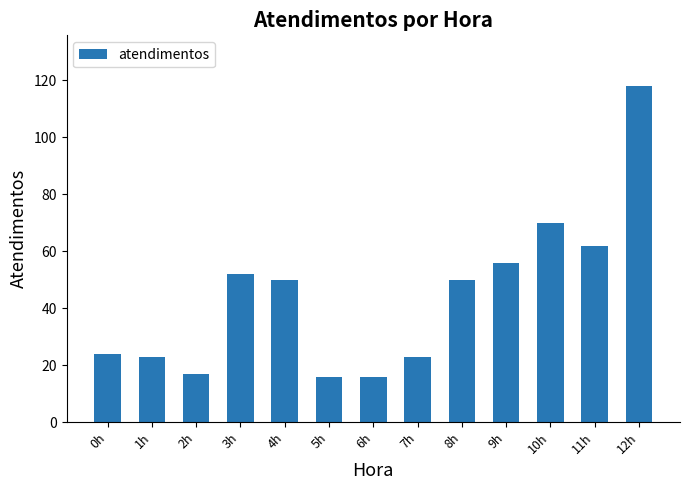

What is the label of the 9th bar from the right?

4h